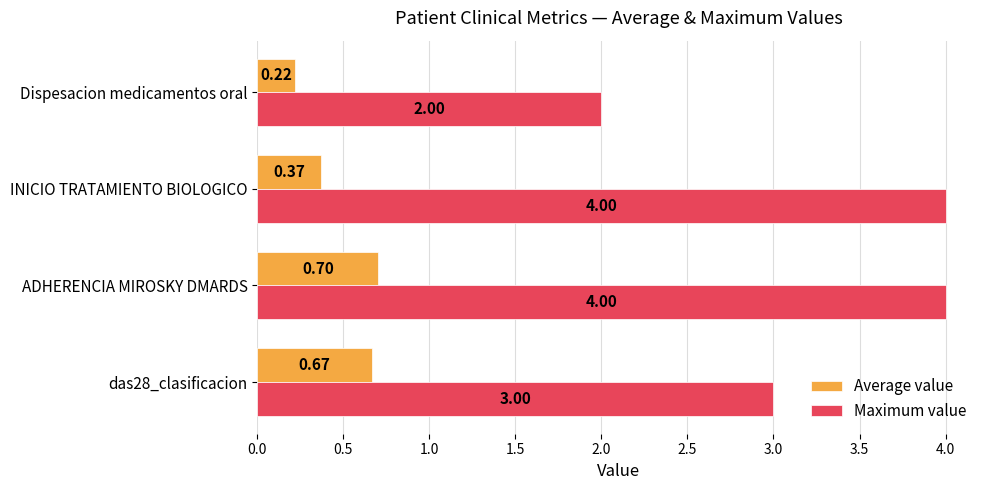

Where is Average value nearest to the value 0?

Dispesacion medicamentos oral